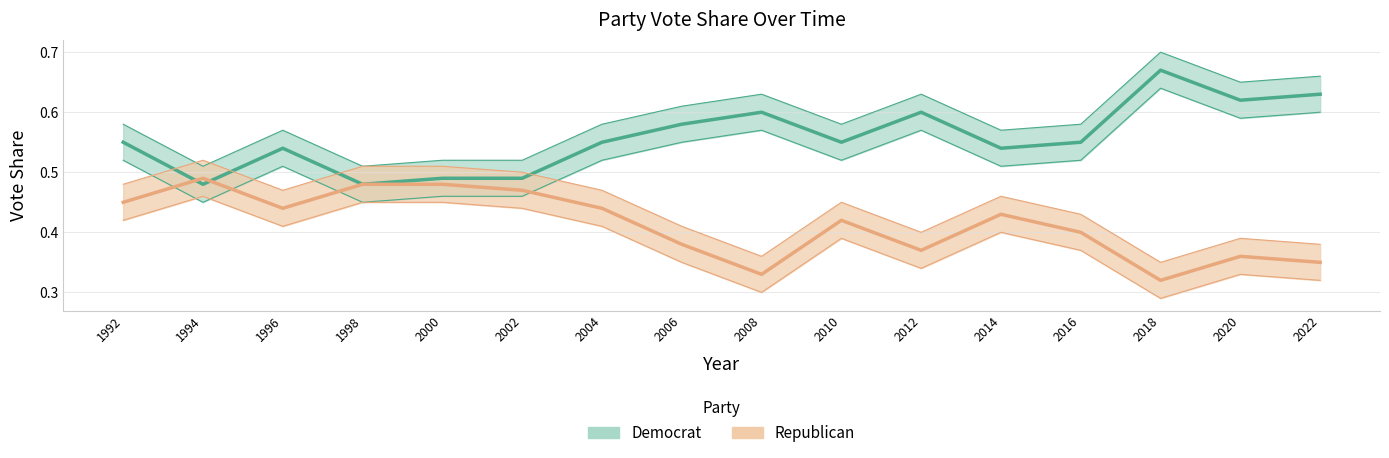

Which category has the highest value across all series?

2018